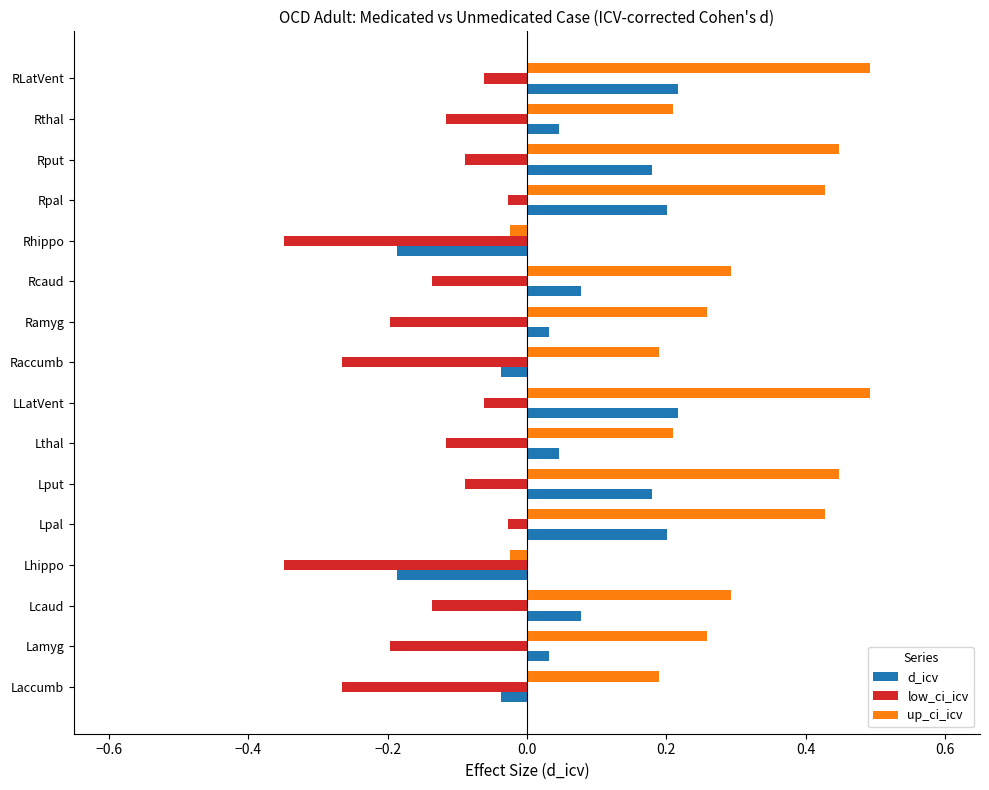

What is the difference between the second highest and second lowest values in the up_ci_icv series?

0.5